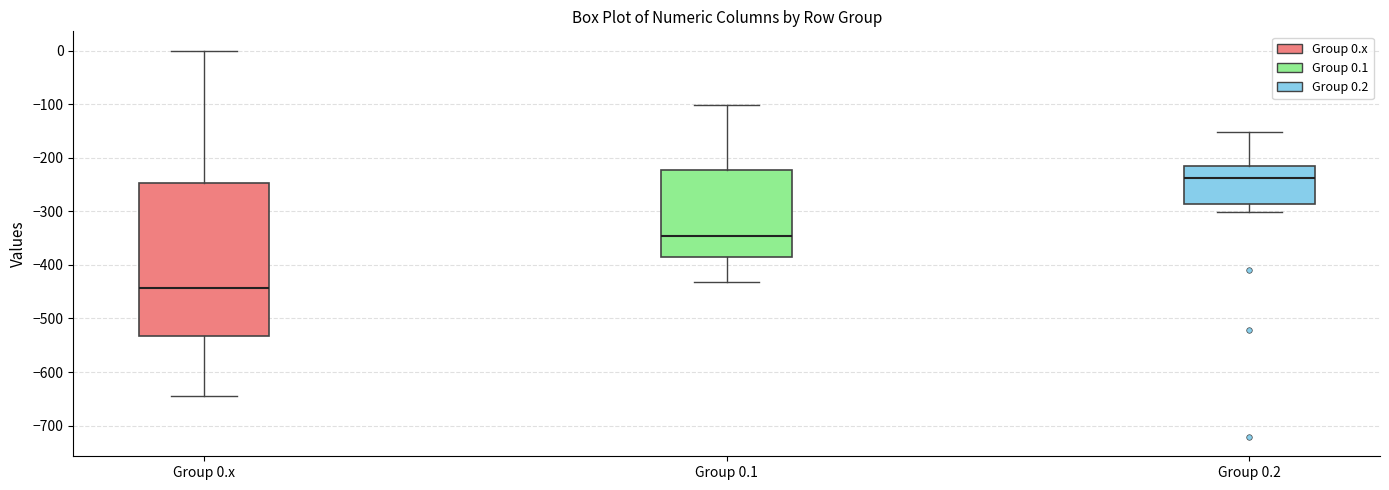

Reading left to right, read every box against the y-axis: the position of its median line, the range the box covers, and the ends of its whiskers. The values are not printed on the chart, so give them approximately, as read against the axis.

Group 0.x: median -440, box -530 to -250, whiskers -640 to 0
Group 0.1: median -350, box -390 to -220, whiskers -430 to -100
Group 0.2: median -240, box -290 to -220, whiskers -300 to -150